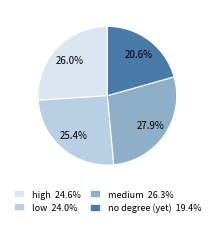

Count the number of slices in the pie.

4